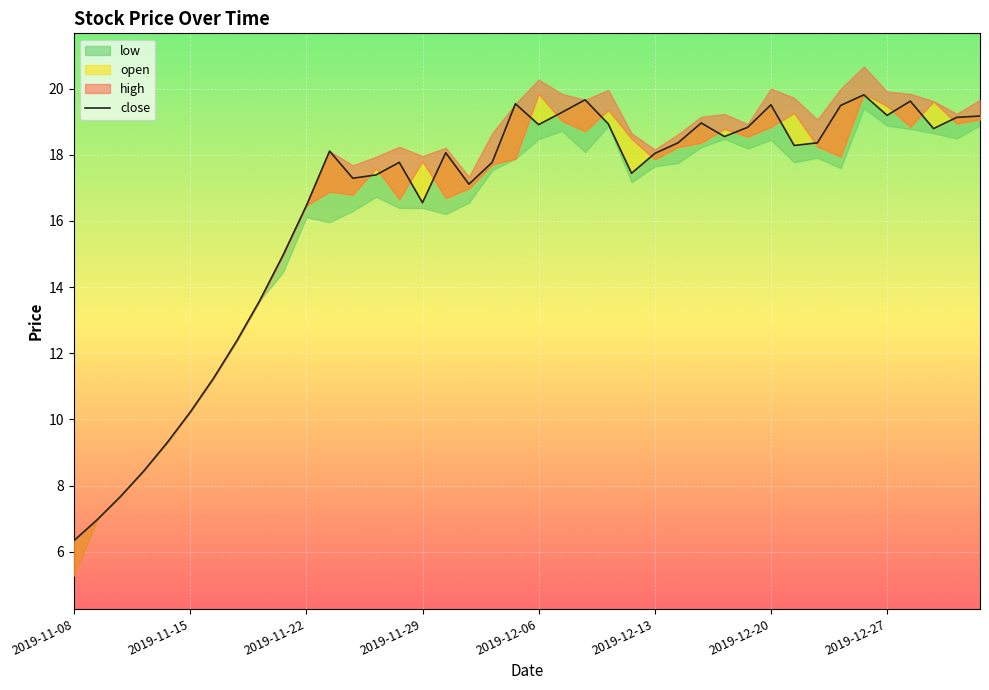

Which has a higher value, 20 or 14?

20